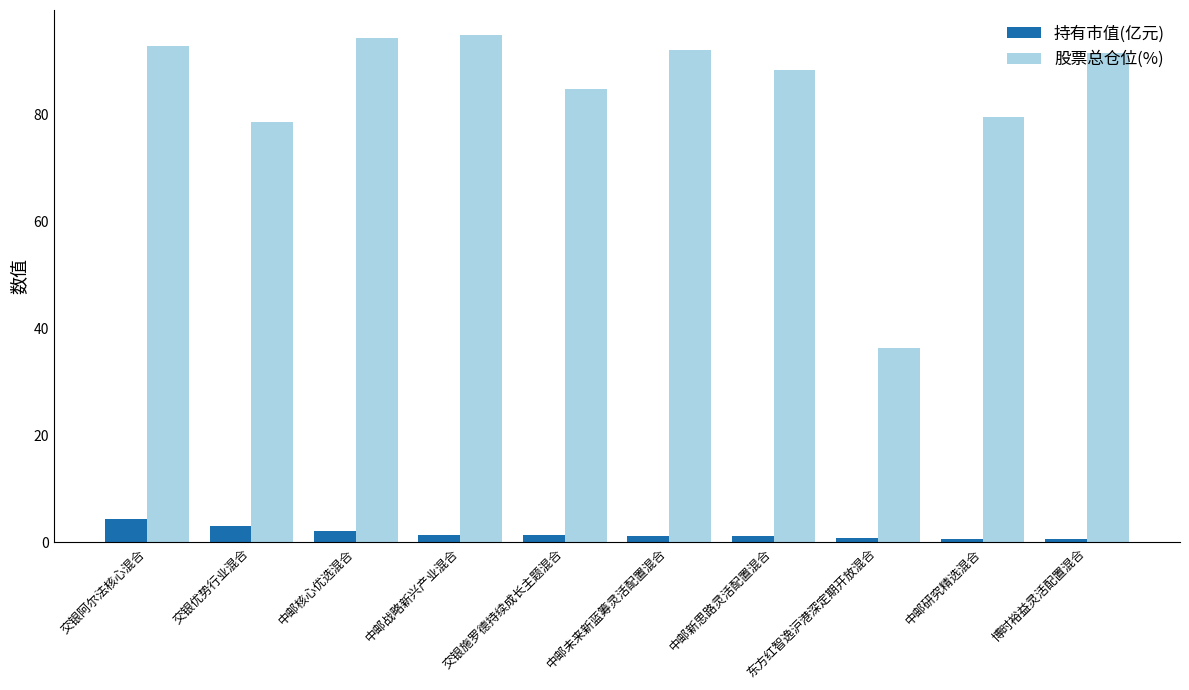

What is the maximum value shown in the chart?

94.9